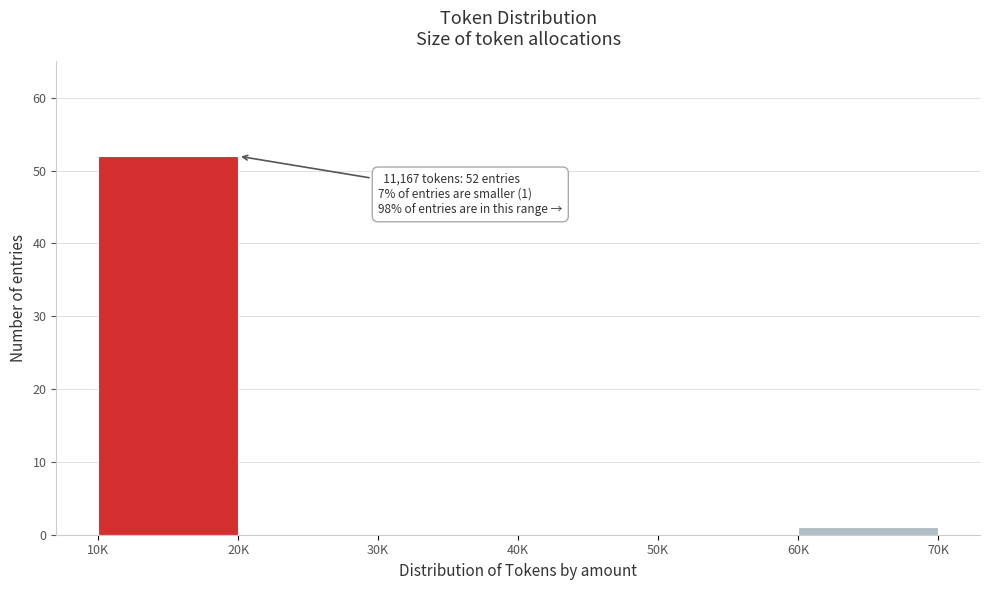

Reading left to right, extract all data points from this chart.

10K=52	20K=0	30K=0	40K=0	50K=0	60K=1